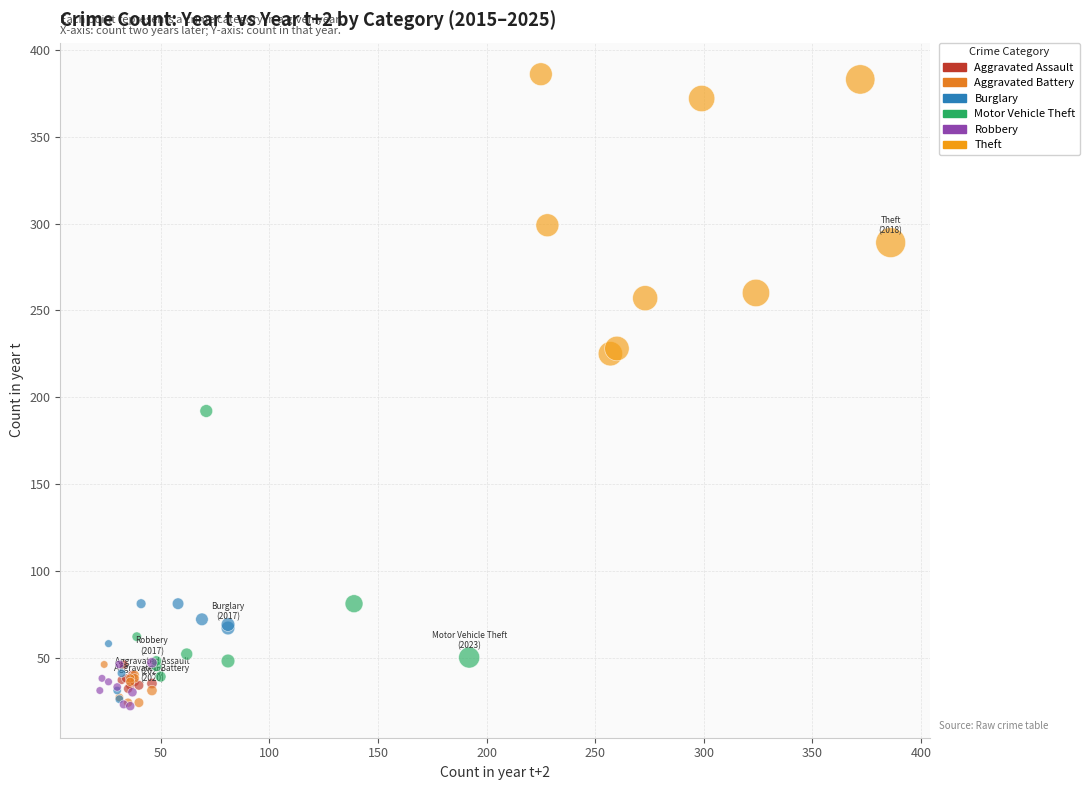

What are all the series names shown in the legend?

Aggravated Assault, Aggravated Battery, Burglary, Motor Vehicle Theft, Robbery, Theft